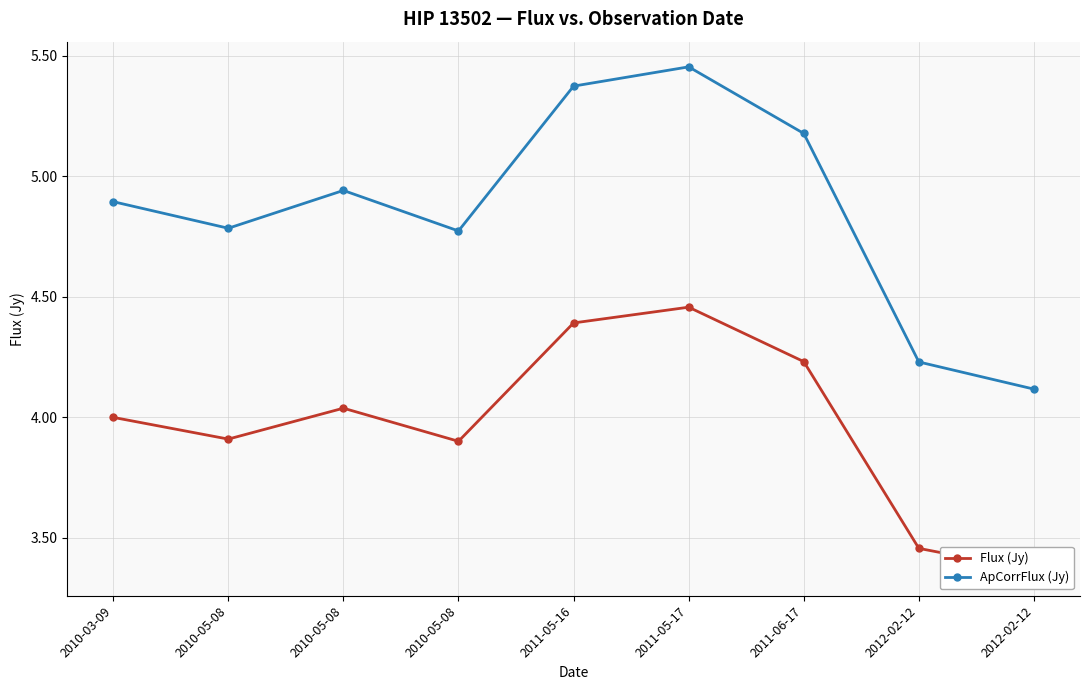

What are all the series names shown in the legend?

Flux (Jy), ApCorrFlux (Jy)